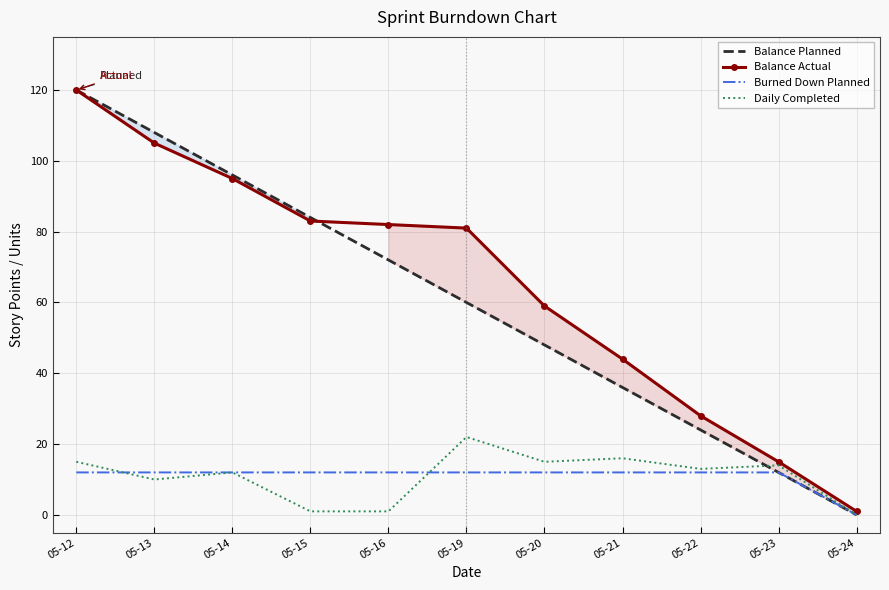

What is the difference between the maximum and minimum values in the Balance Actual series?

119